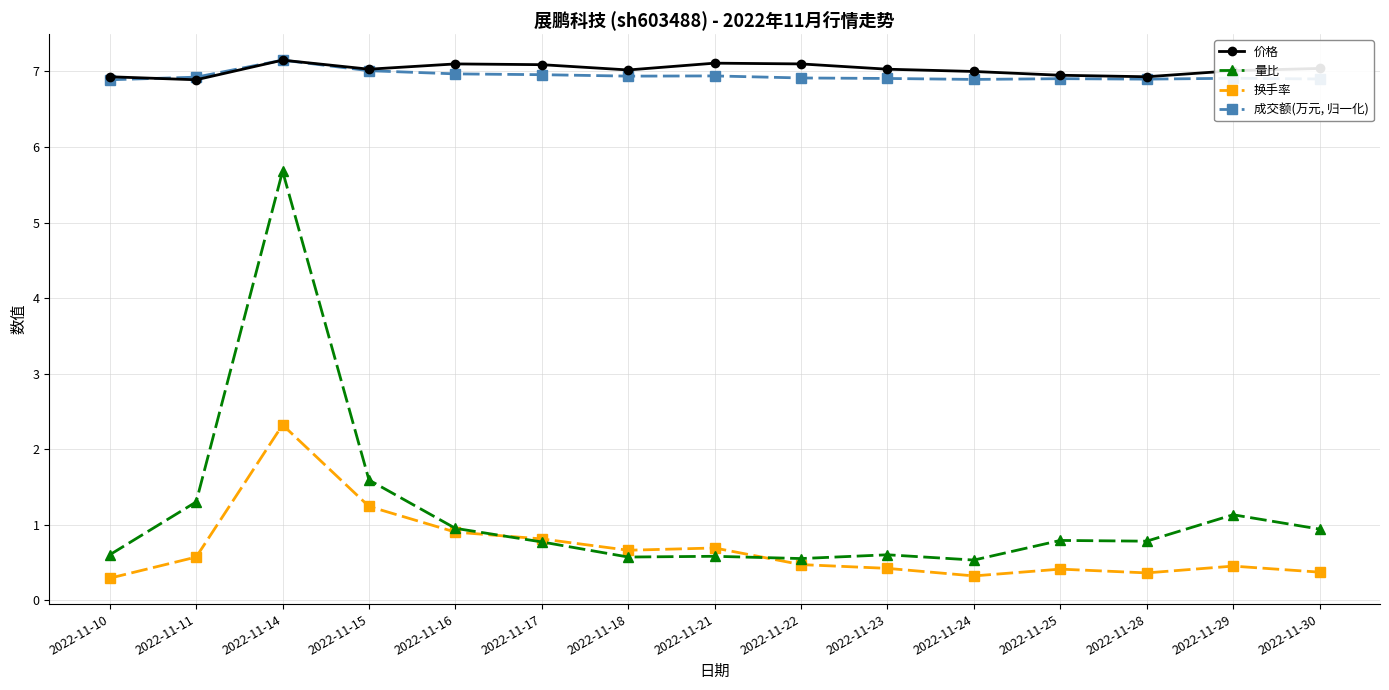

What is the value of the 成交额(万元, 归一化) point at the 5th from the left?

7.0